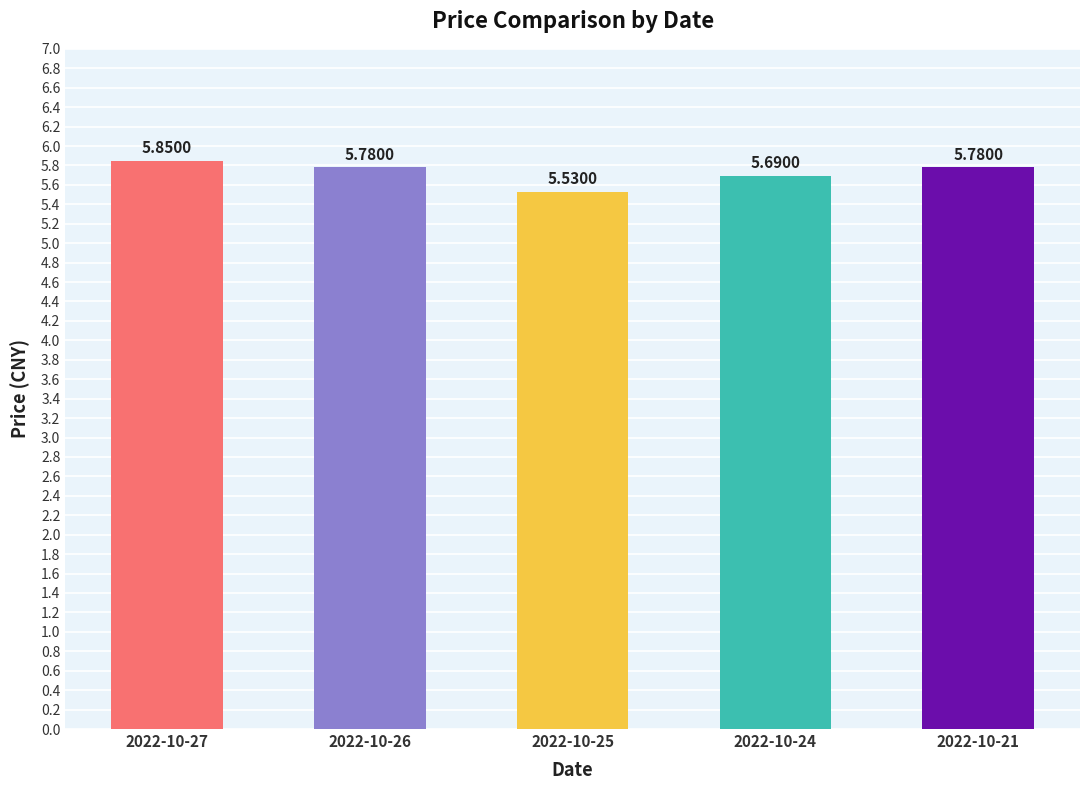

How many data points does each series have?

5